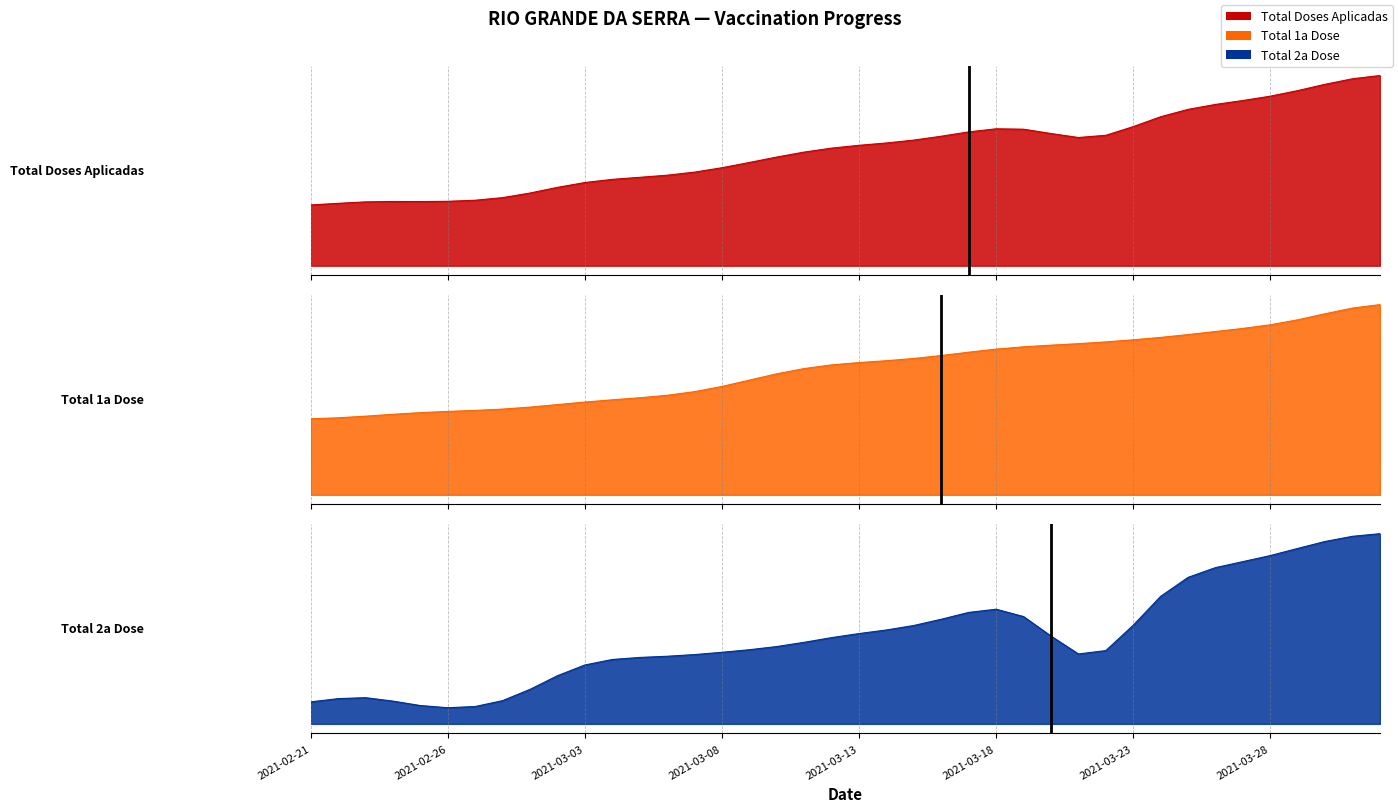

At which label is Total 1a Dose closest to 1786?

2021-03-13